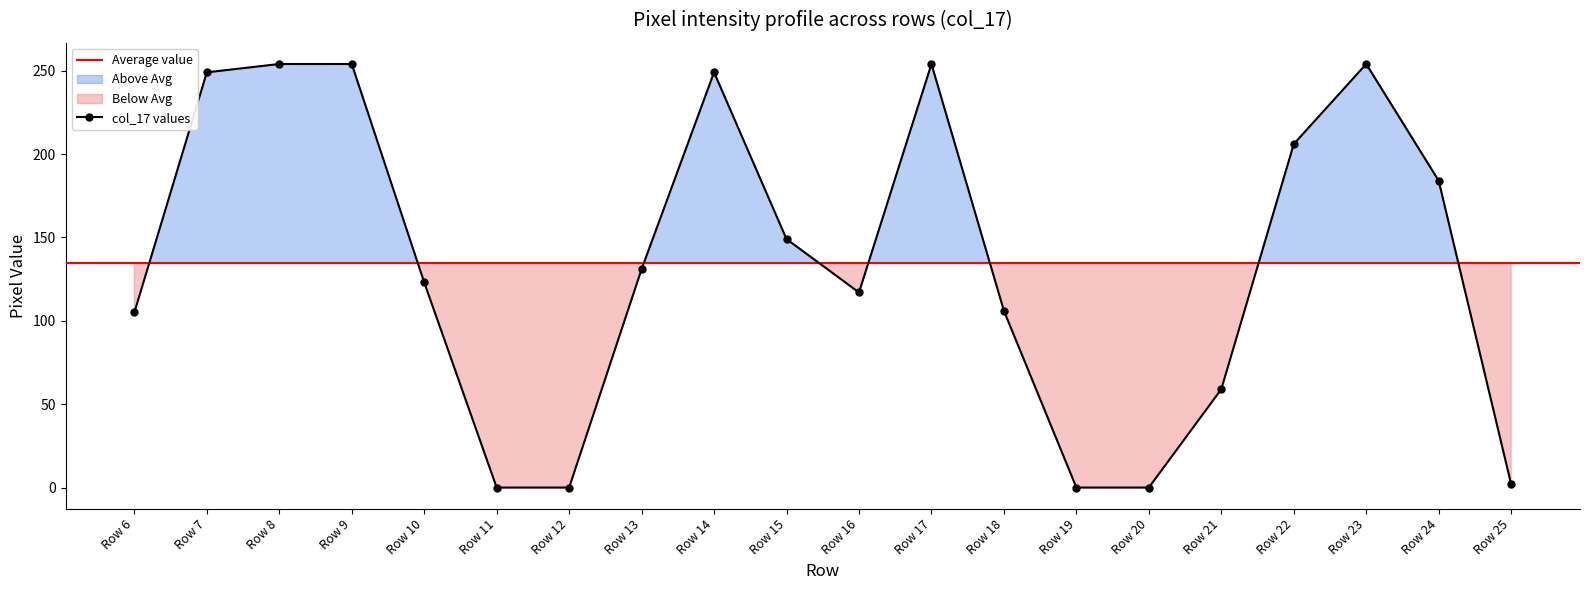

The value of col_17 values at Row 15 is 149. True or false?

True